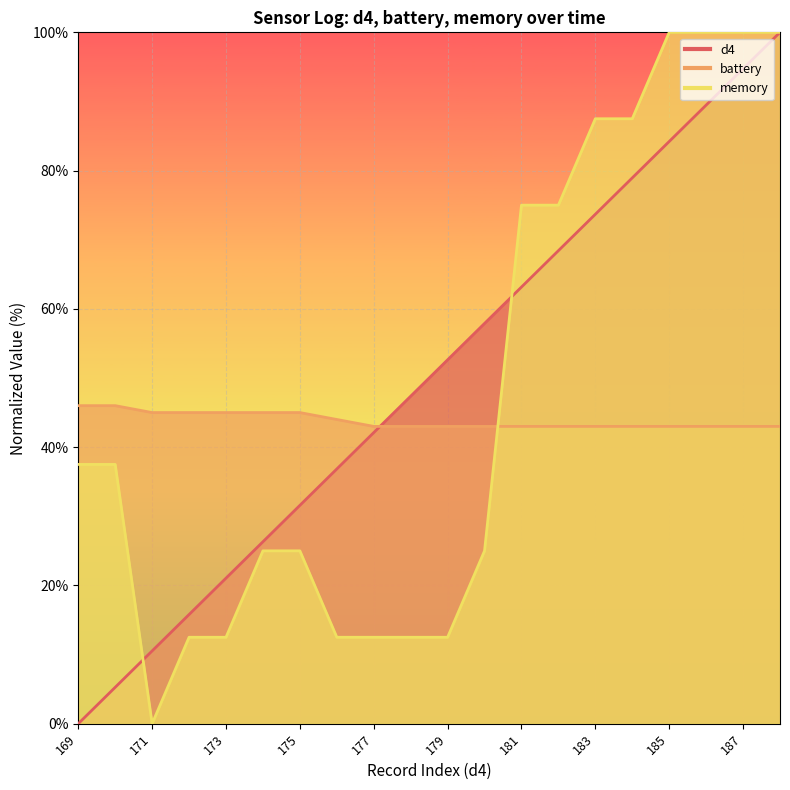

True or false: memory has more than 2 points higher than both neighbors.

False